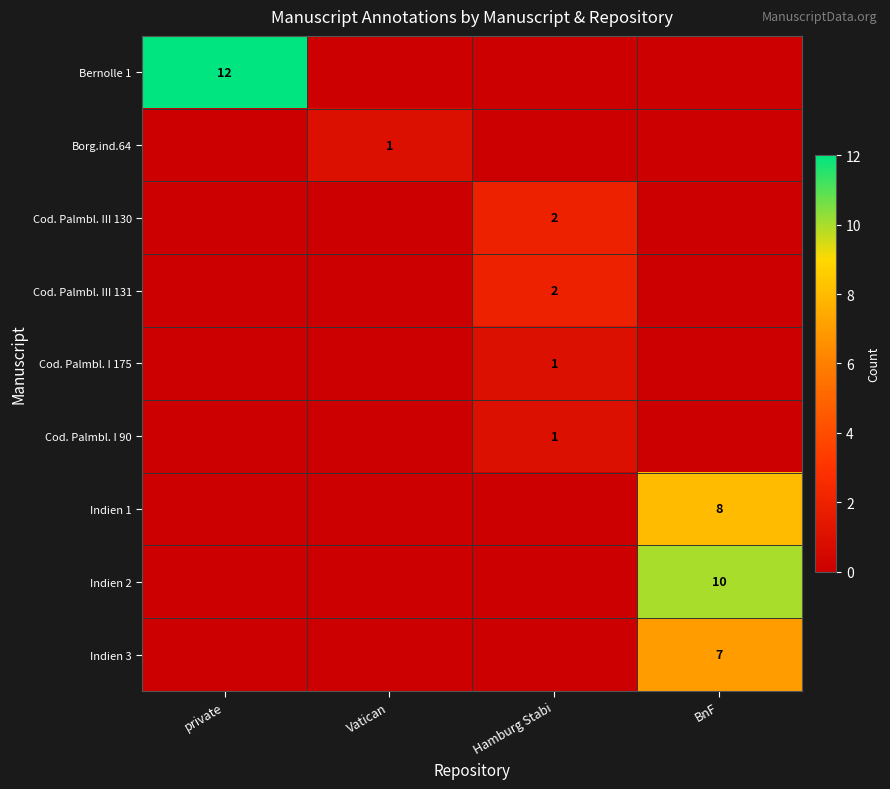

True or false: Indien 2 has a value of 10 at BnF.

True